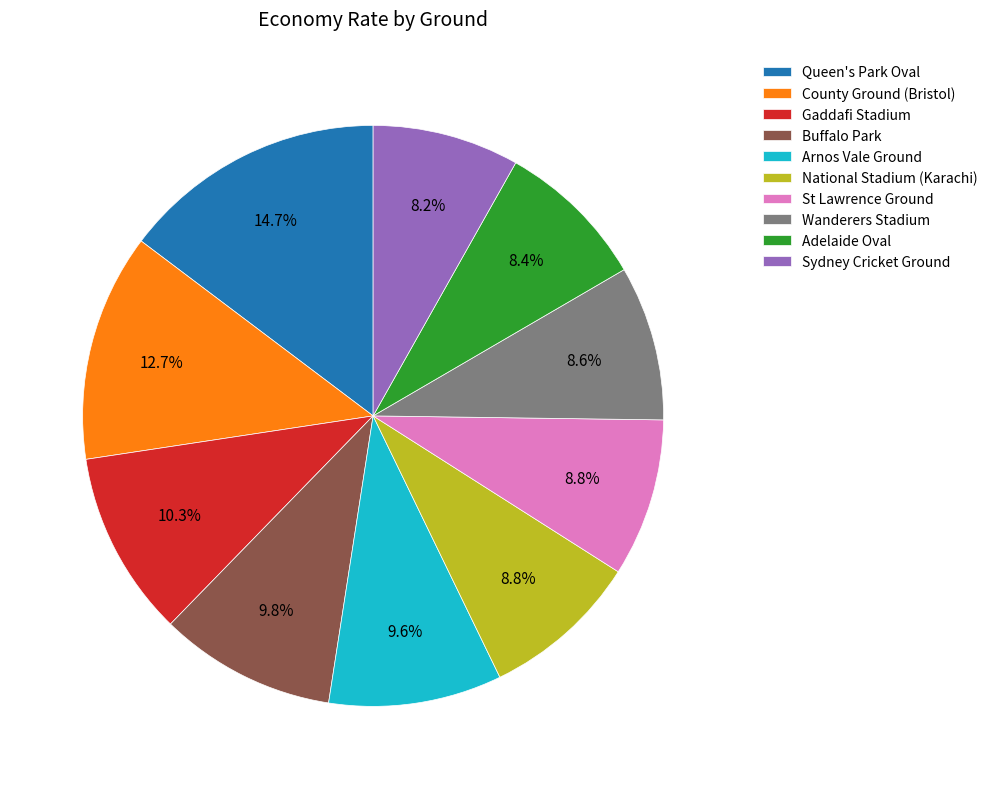

To the nearest percent, what is the average slice percentage?

10%